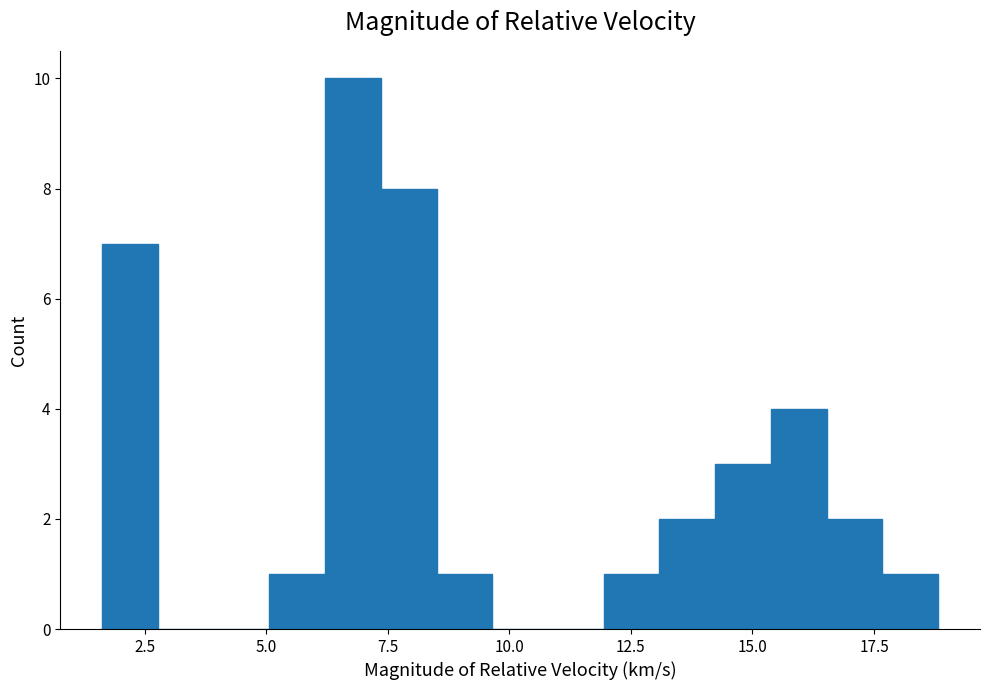

Around what value on the x-axis is the tallest bar? Give the approximate position of its centre, as read against the axis.

7.0